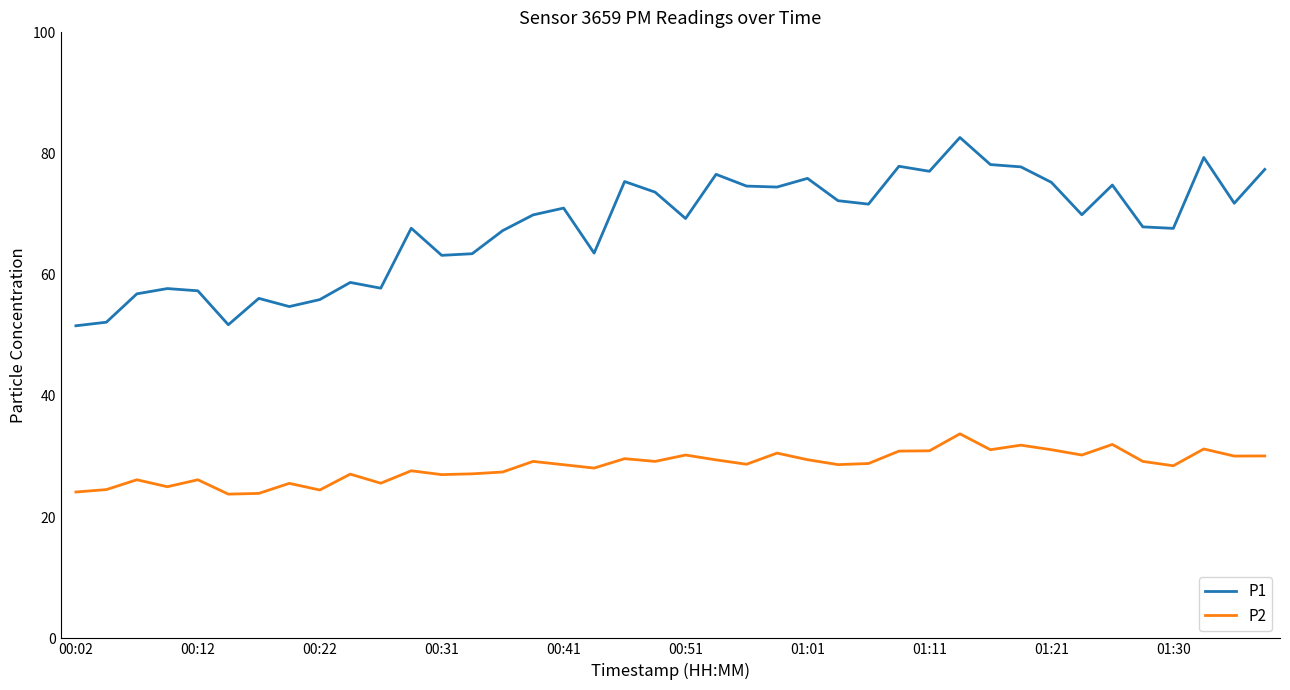

Which series has the largest range (max minus min)?

P1